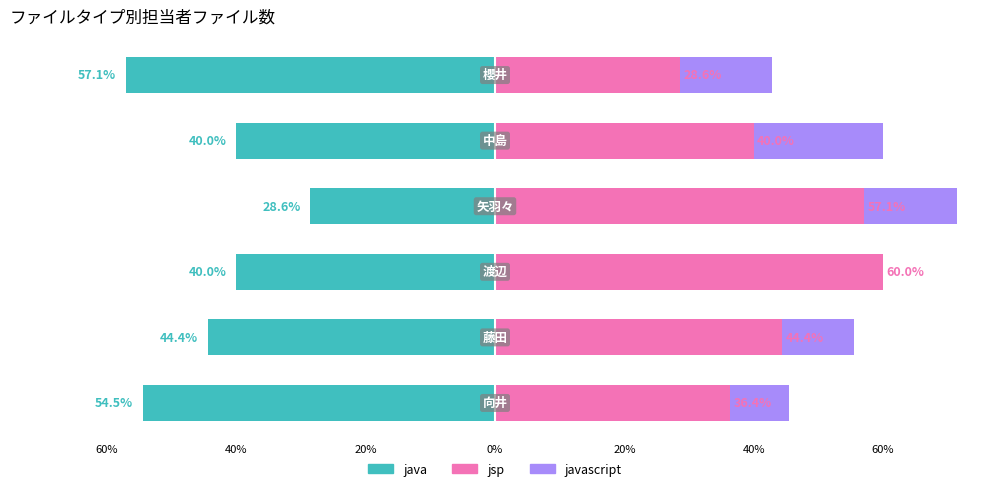

How many data points in jsp are above 44?

3